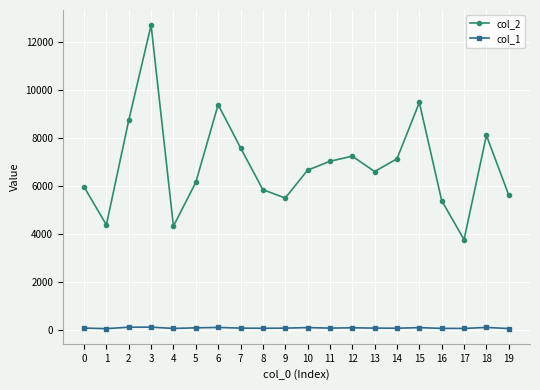

Which series has the largest total across all categories?

col_2